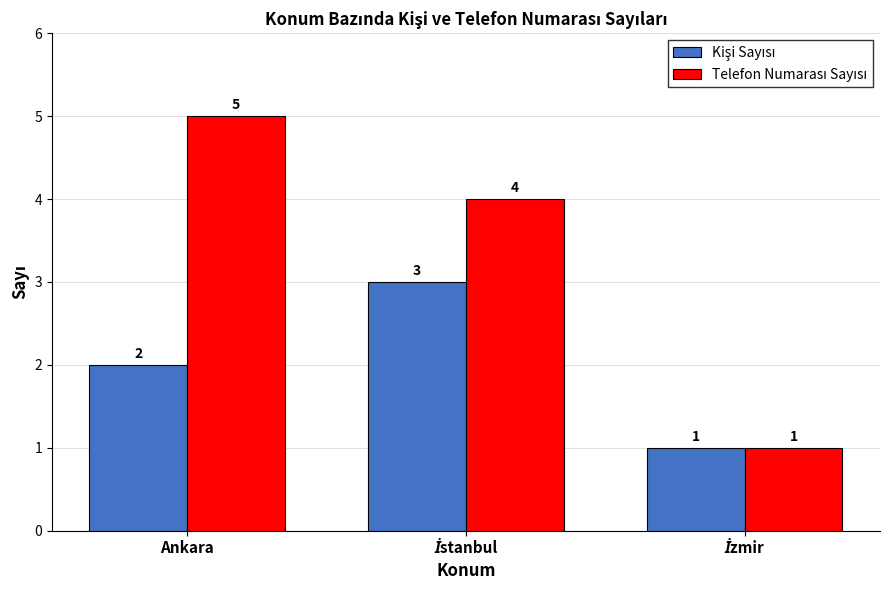

At which category does the chart reach its peak across all series?

Ankara